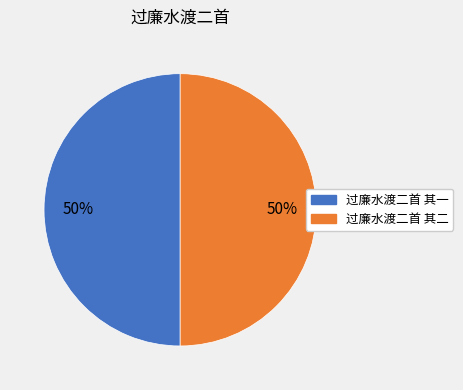

Do 过廉水渡二首 其二 and 过廉水渡二首 其一 together represent more than half of the pie?

Yes